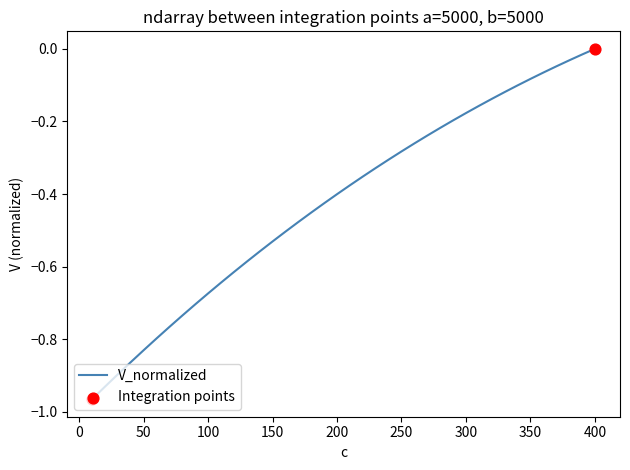

What is the difference between the maximum and minimum values?

1.0